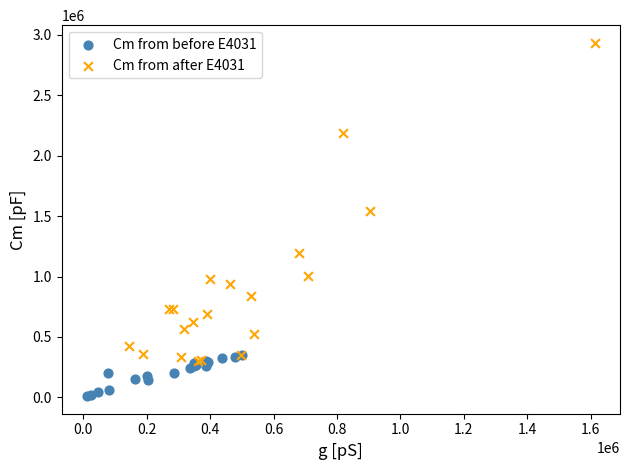

Which series contains the lowest Y value?

Cm from before E4031